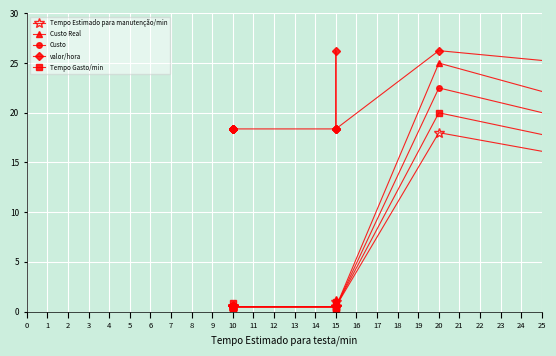

List the series in order of their peak value, highest first.

valor/hora, Custo Real, Custo, Tempo Gasto/min, Tempo Estimado para manutenção/min